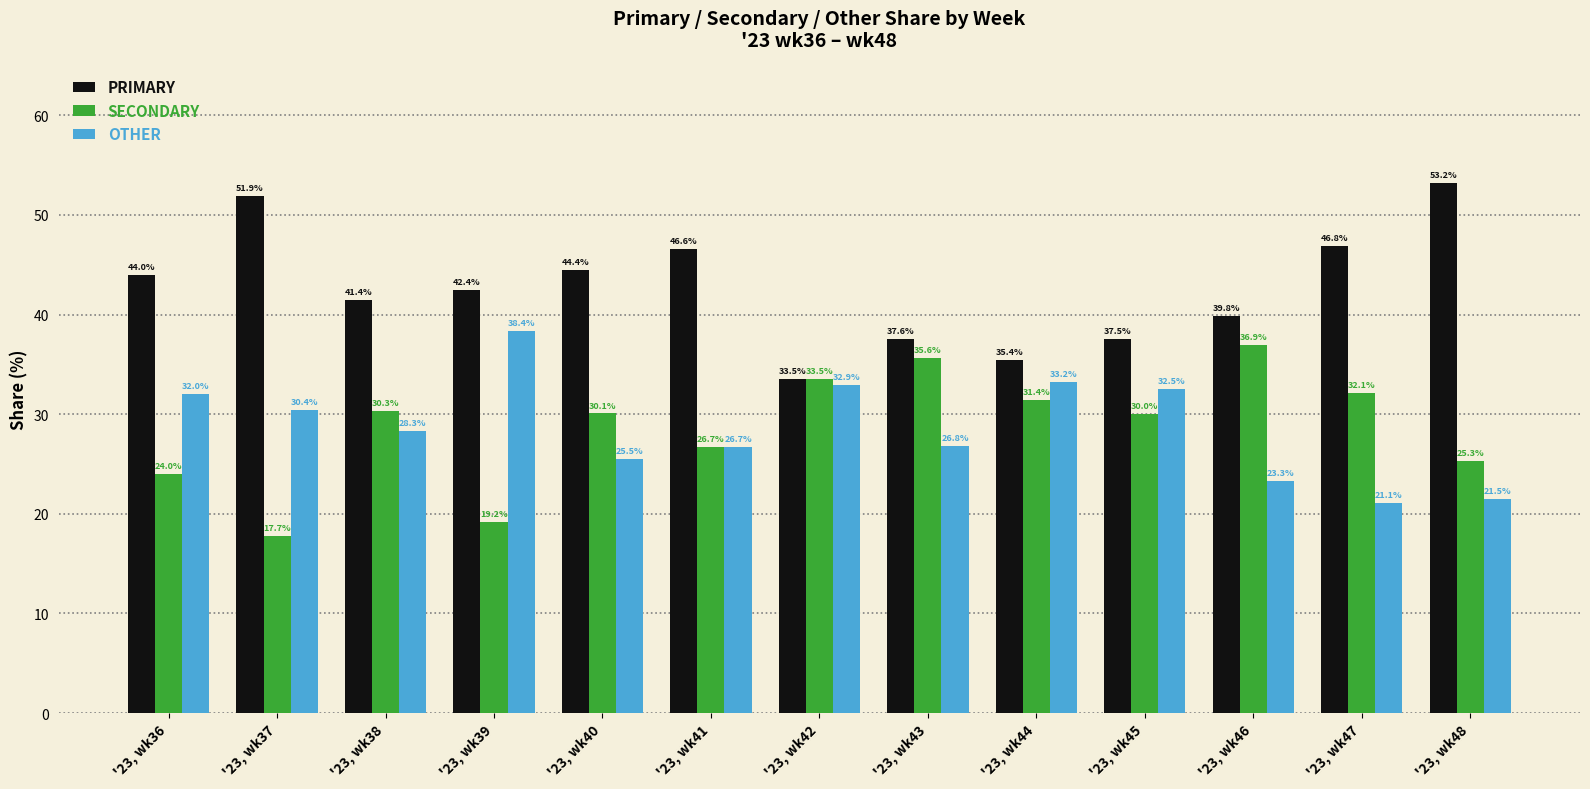

How many data points does each series have?

13